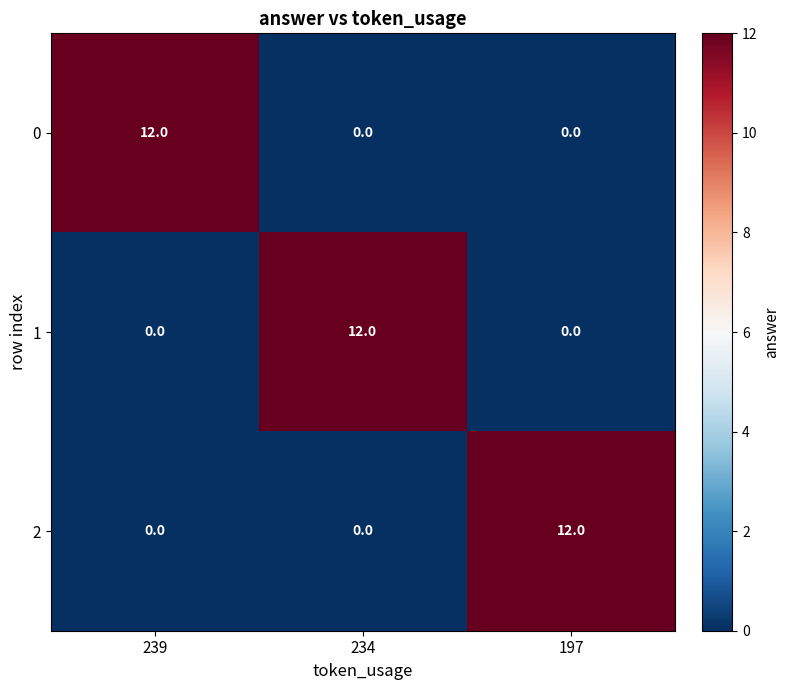

What is the approximate value of 2 at 197, to the nearest 5?

10